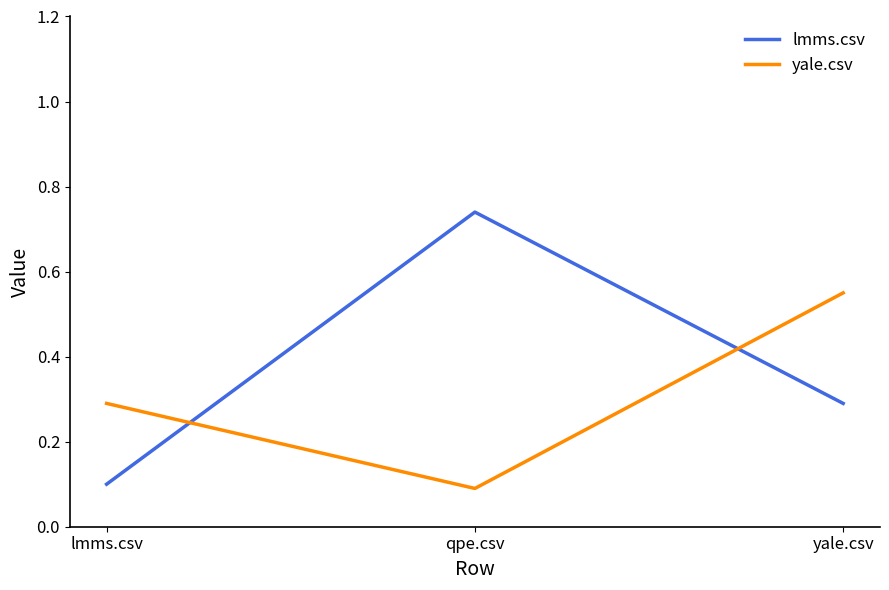

At which label does yale.csv reach its peak?

yale.csv